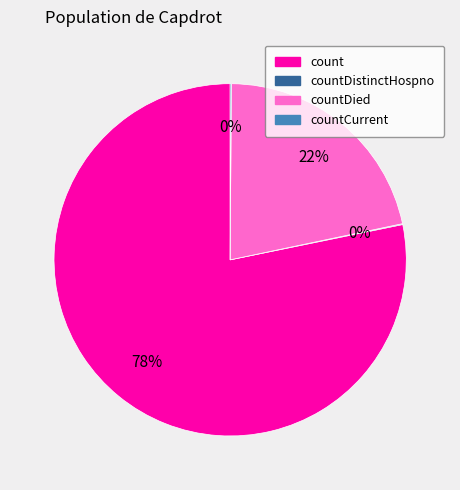

Is there any slice that represents more than half of the pie?

Yes